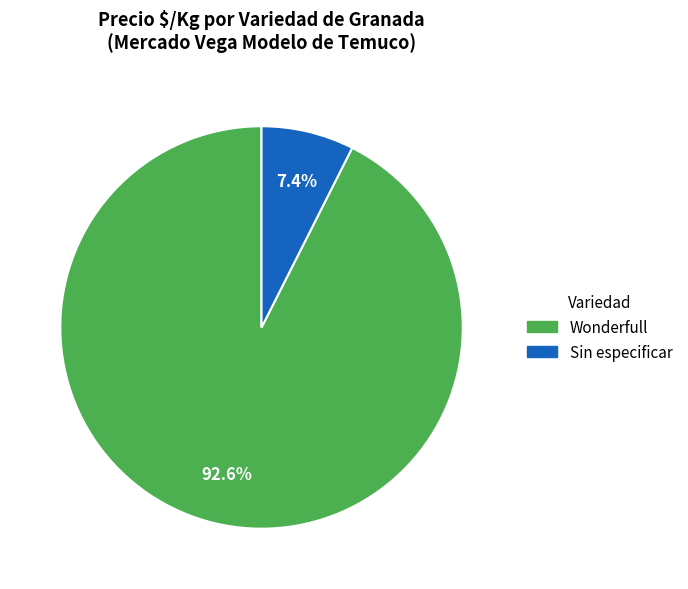

What is the smallest slice in the pie chart?

Sin especificar